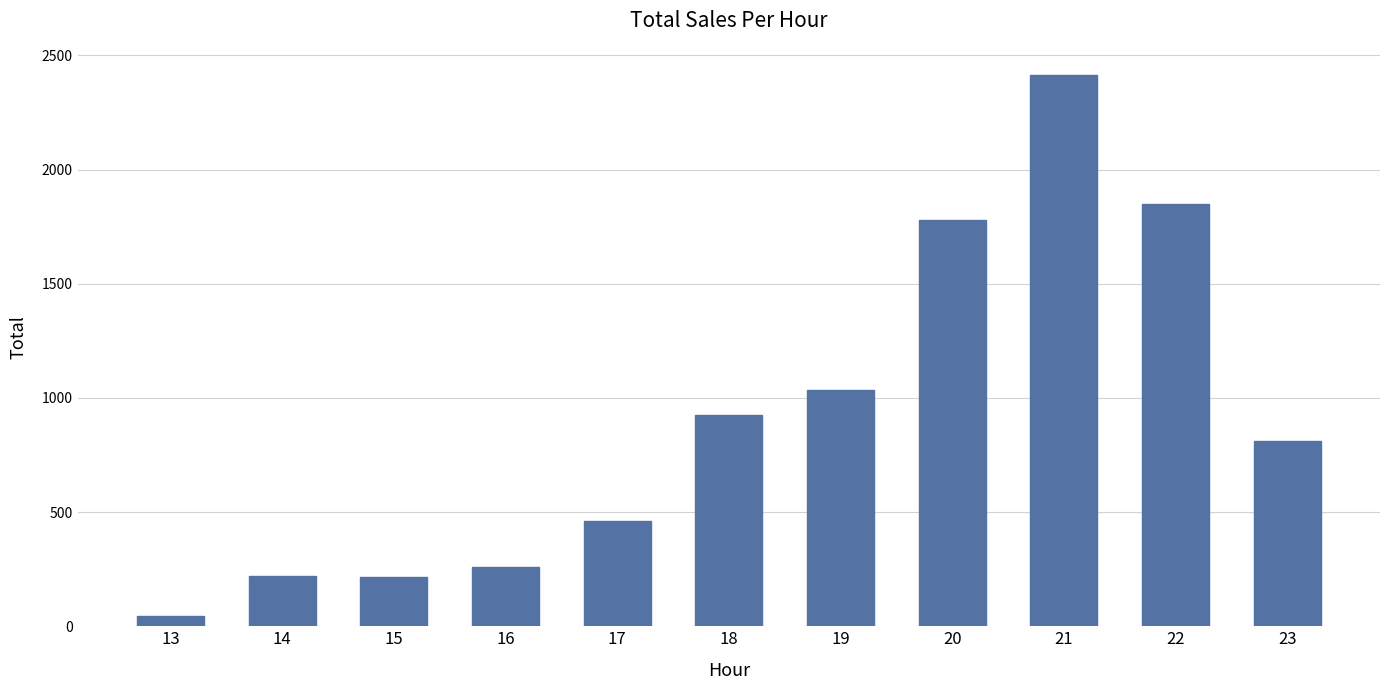

What is the sum of the values at 15 and 23?

1029.0